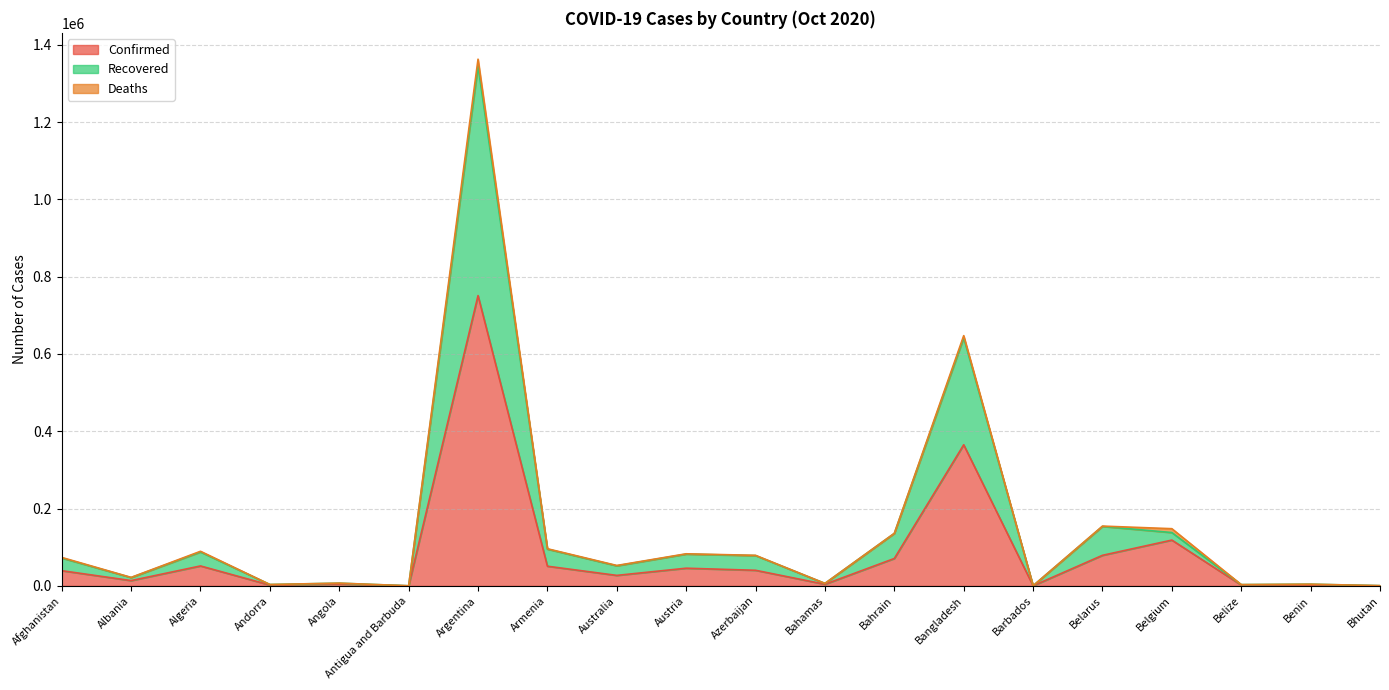

What is the value of the Confirmed point at the 1st from the left?

39285